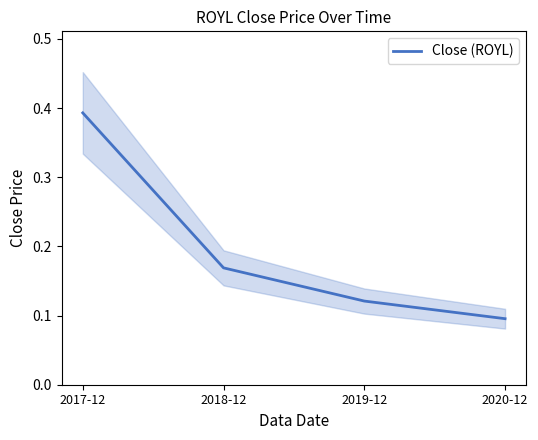

True or false: the data has more than 1 interior local peaks.

False